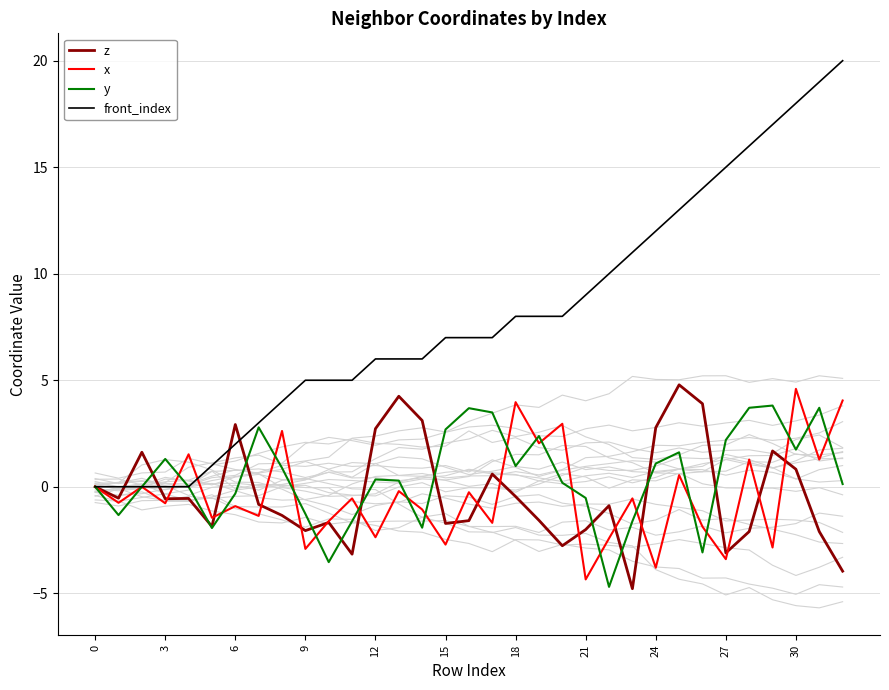

The y series shows -3.6 at 0. True or false?

False